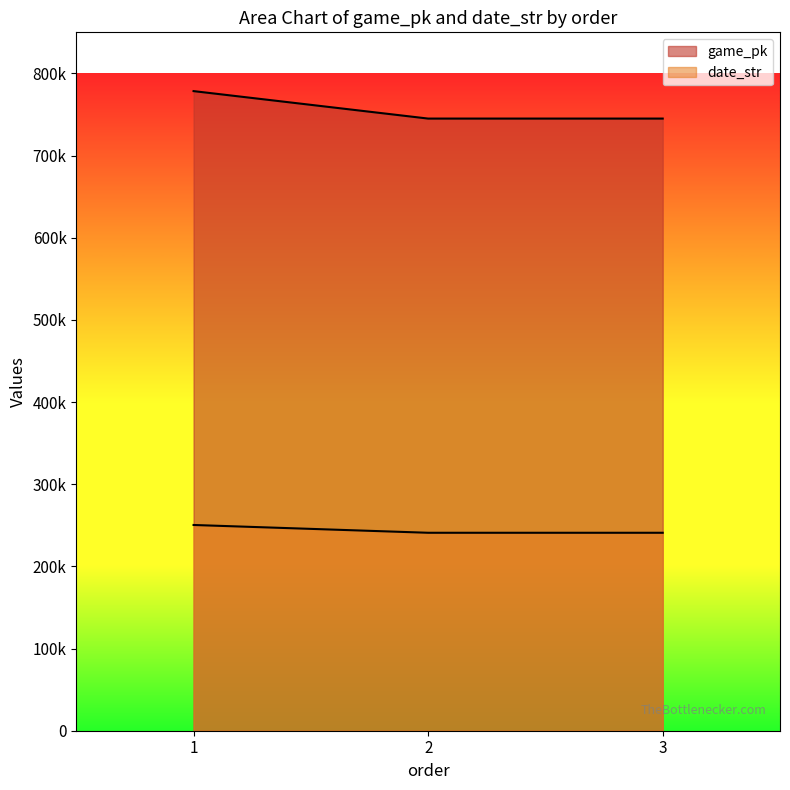

What is the sum of the date_str values at 1 and 3?

491325